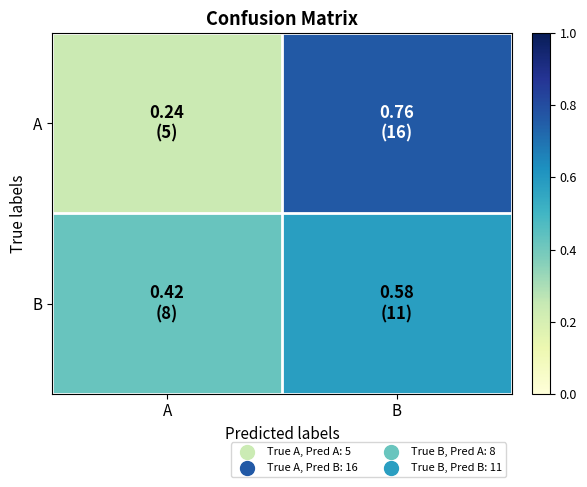

Which category has the highest value across all series?

B